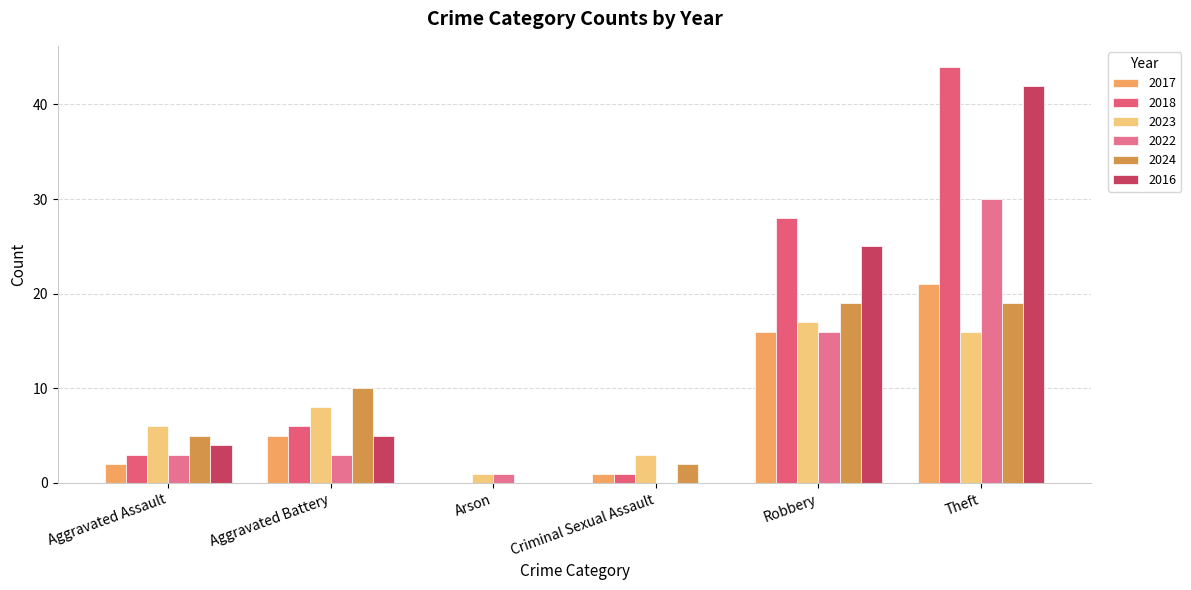

At which label does 2023 reach its minimum?

Arson